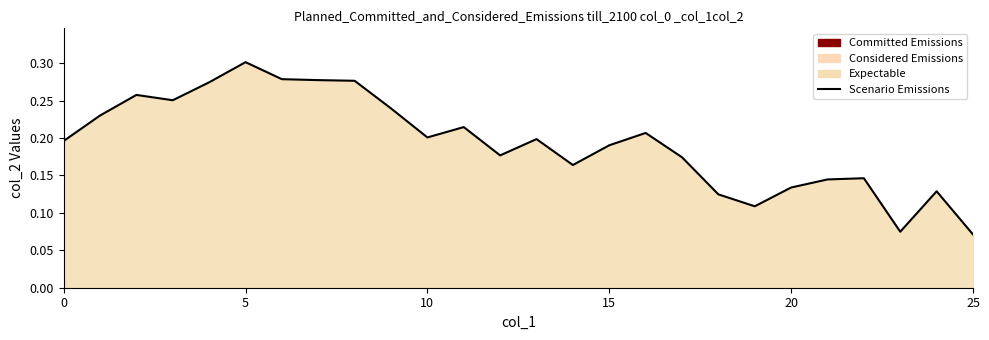

The value at 25 is 0.0. True or false?

False